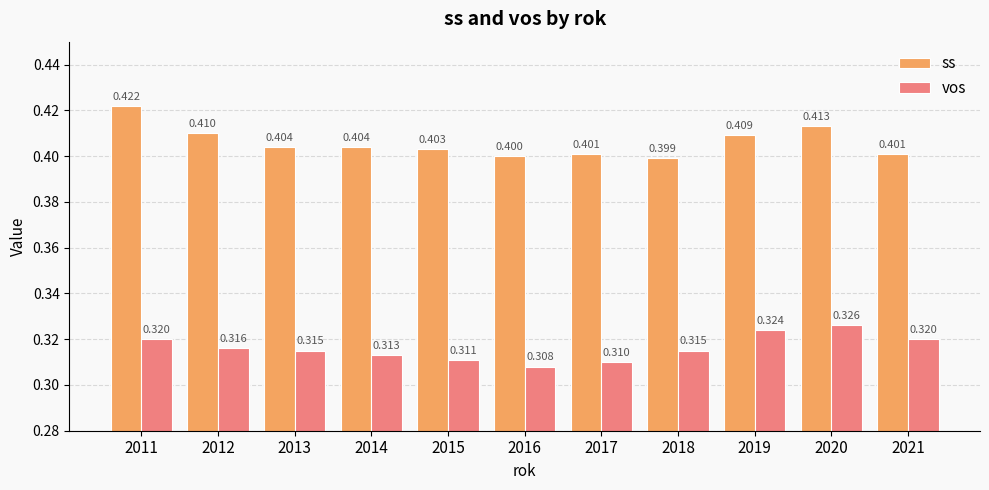

List the series in order of their peak value, highest first.

ss, vos